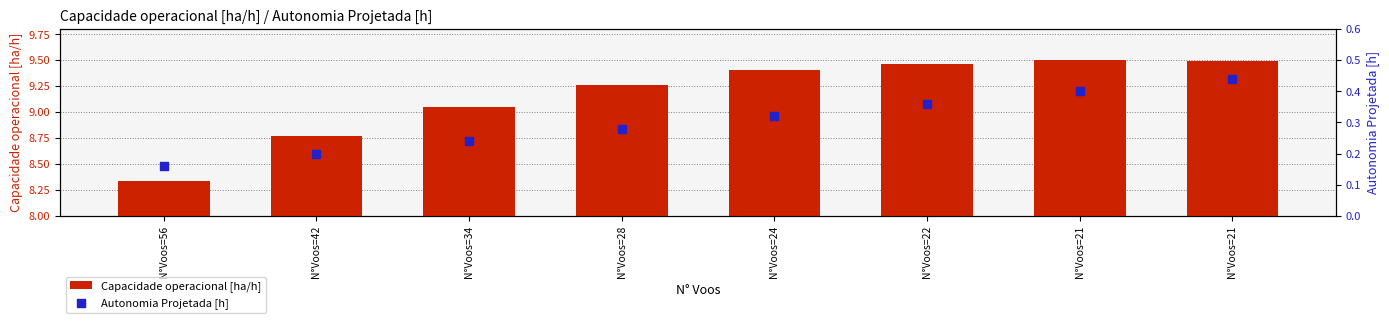

What are all the series names shown in the legend?

Capacidade operacional [ha/h], Autonomia Projetada [h]